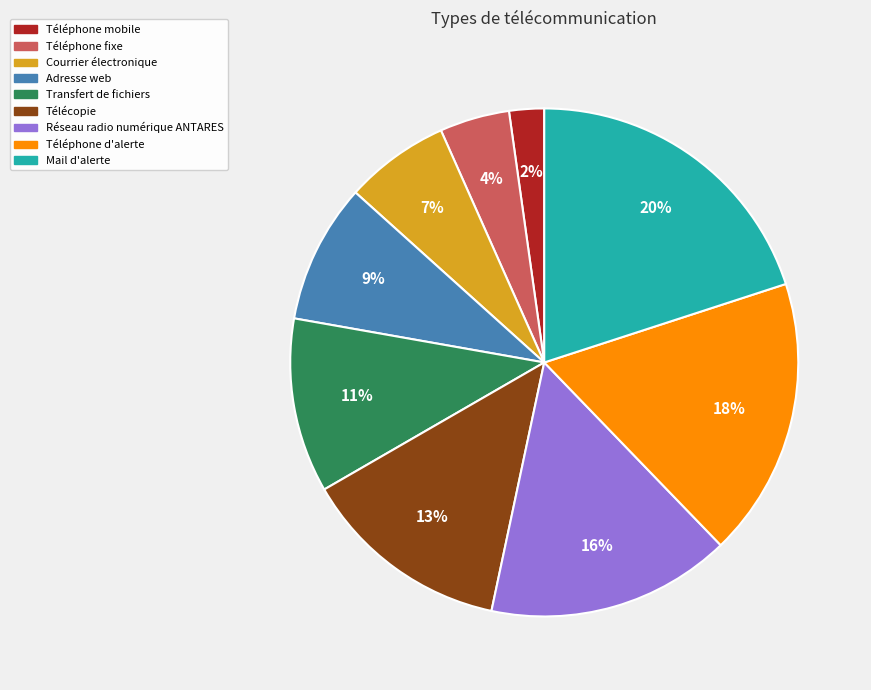

Count the number of slices in the pie.

9